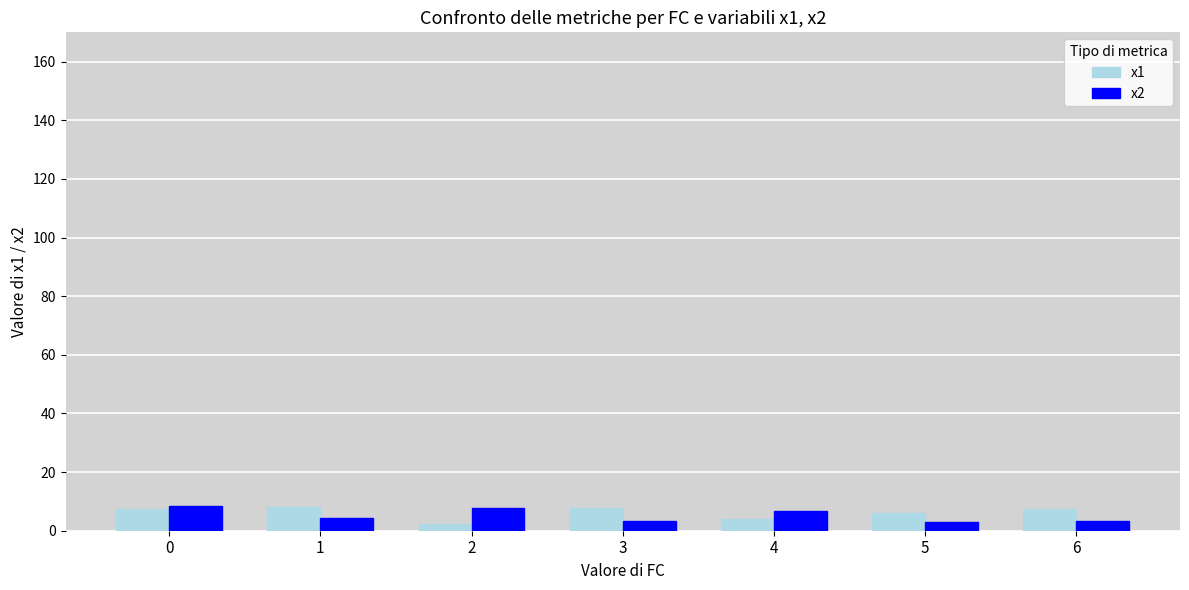

What is the smallest value displayed?

2.2